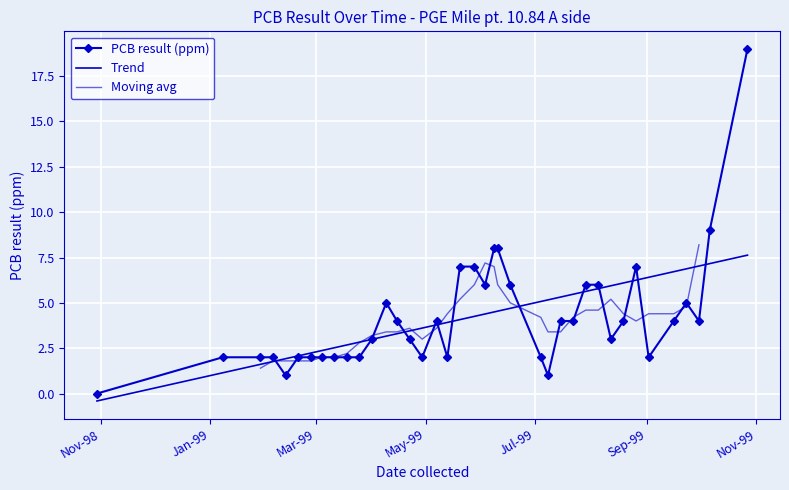

How many values are below 4?

19